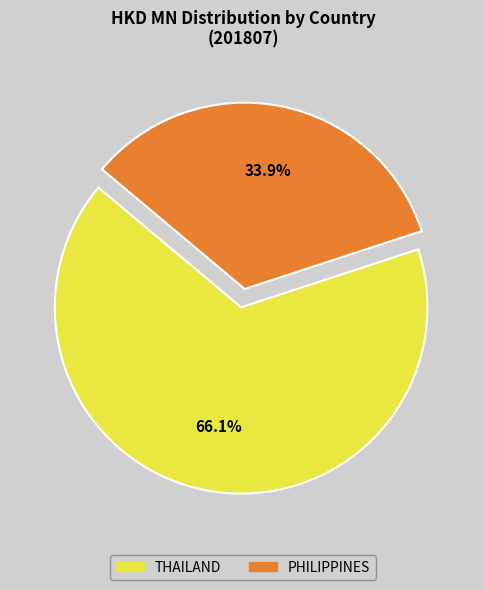

What is the smallest slice in the pie chart?

PHILIPPINES